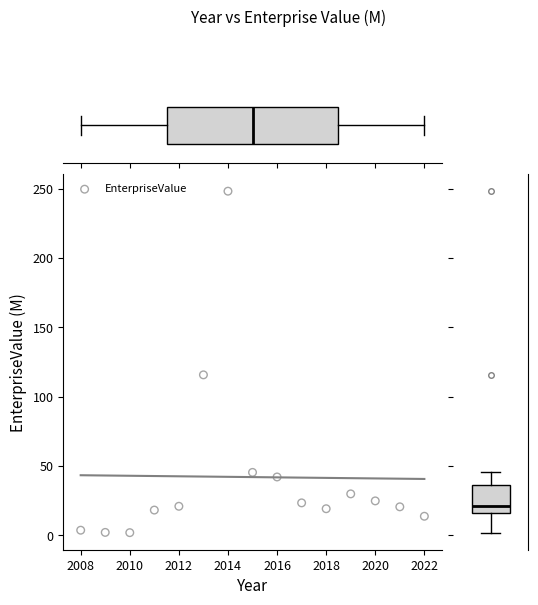

What Y value in the scatter plot is closest to 124?

115.7